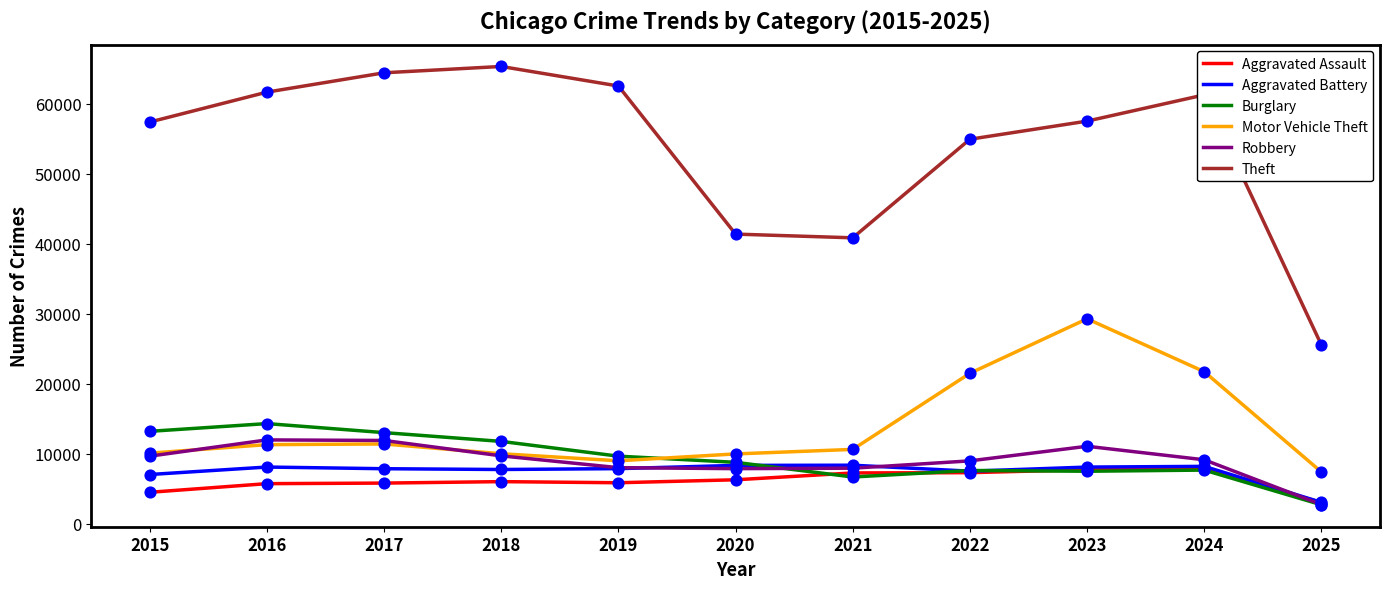

At how many categories does at least one series exceed 43897?

8